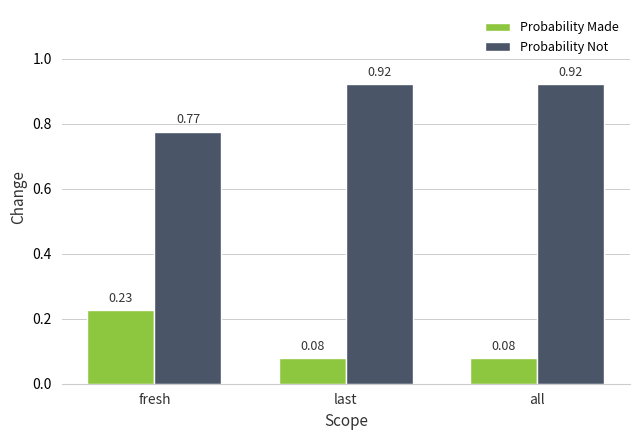

Count the Probability Made values in the range 0 to 1.

3